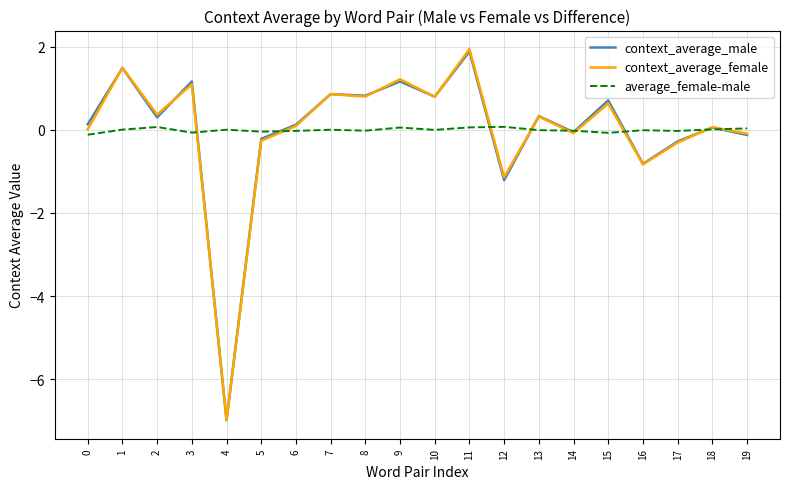

What is the difference between the context_average_female values at 9 and 4?

8.2